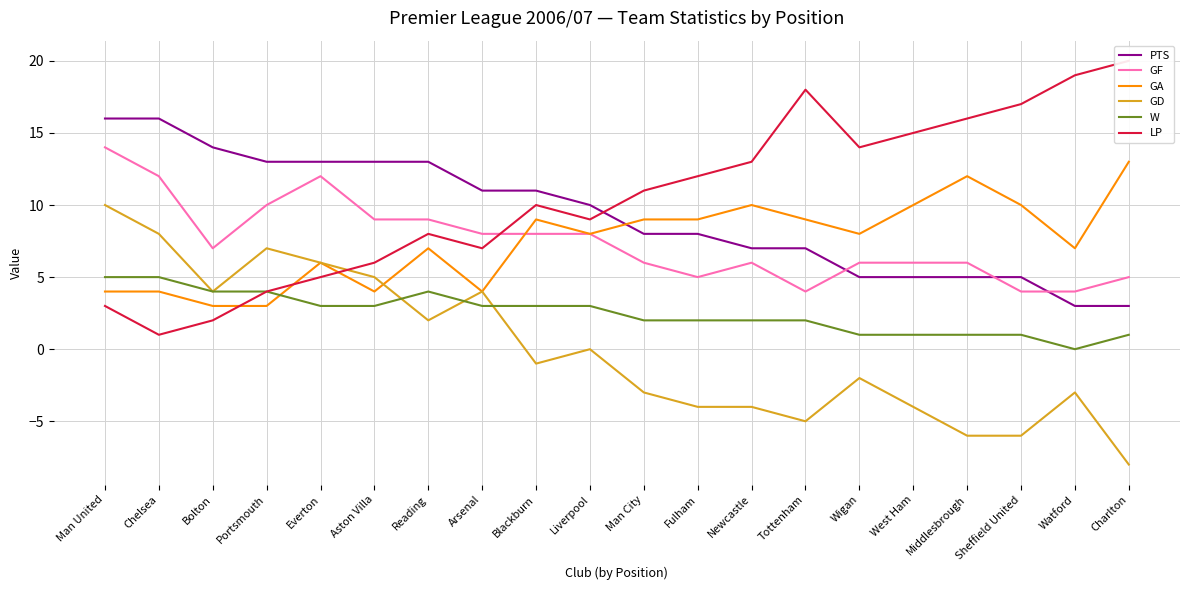

Is it true that GD equals 4 at Arsenal?

True